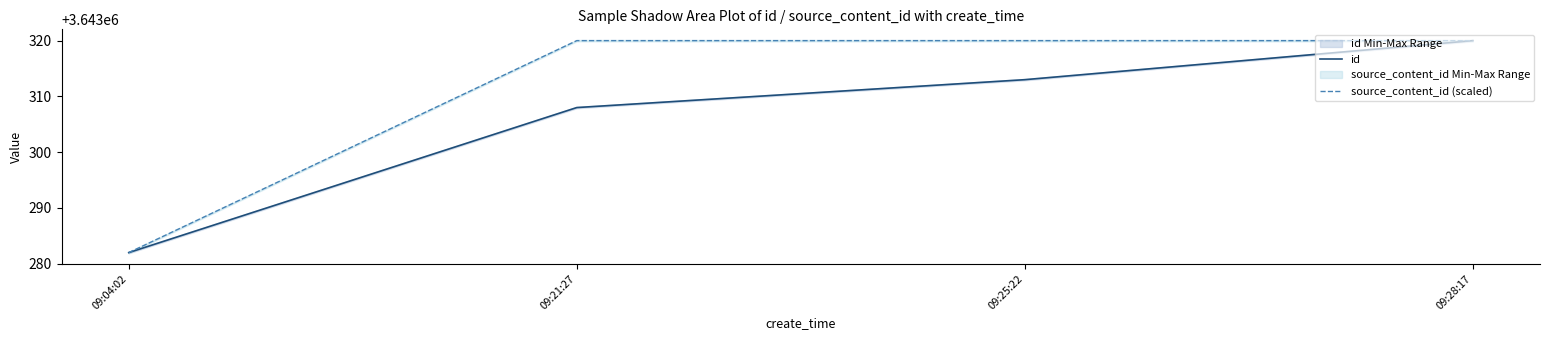

How many data points in source_content_id (scaled) are less than 3643319?

1